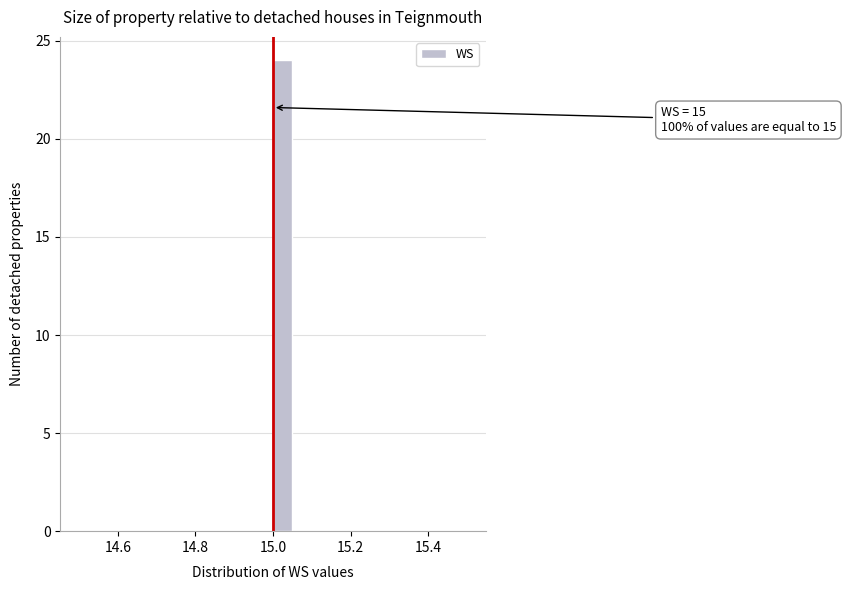

Read against the x-axis, roughly where is the centre of the tallest bar?

15.02